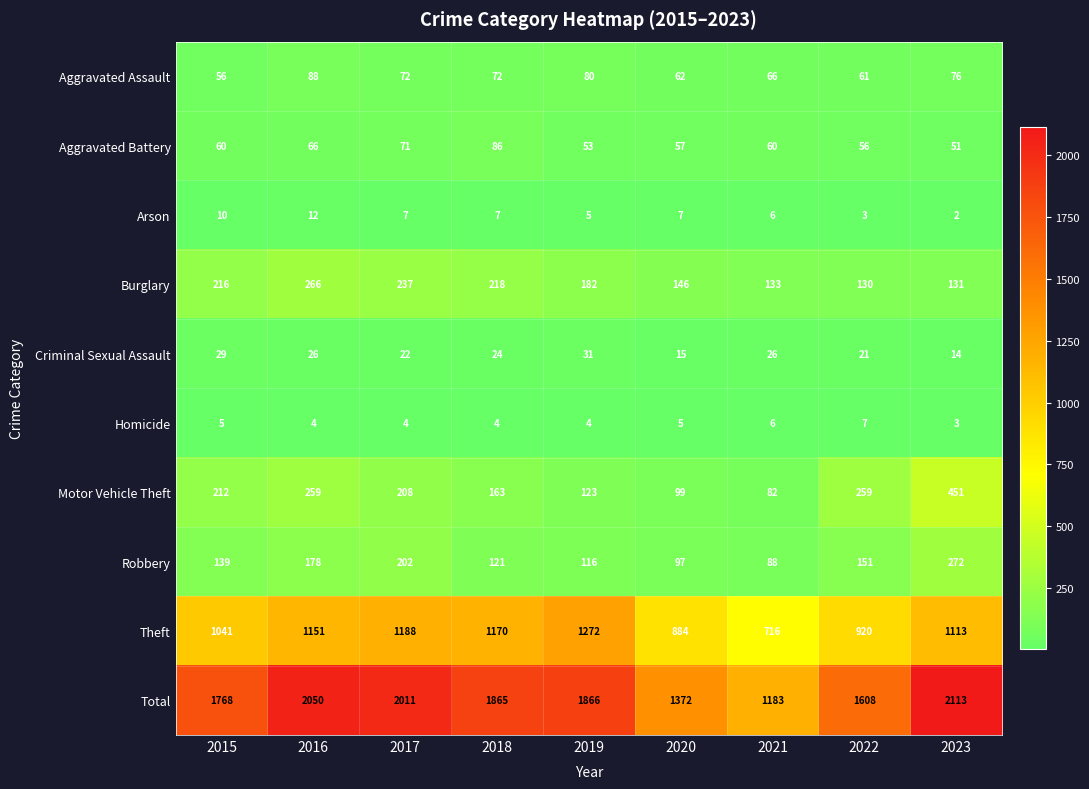

At 2019, list the series in order from smallest to largest.

Homicide, Arson, Criminal Sexual Assault, Aggravated Battery, Aggravated Assault, Robbery, Motor Vehicle Theft, Burglary, Theft, Total